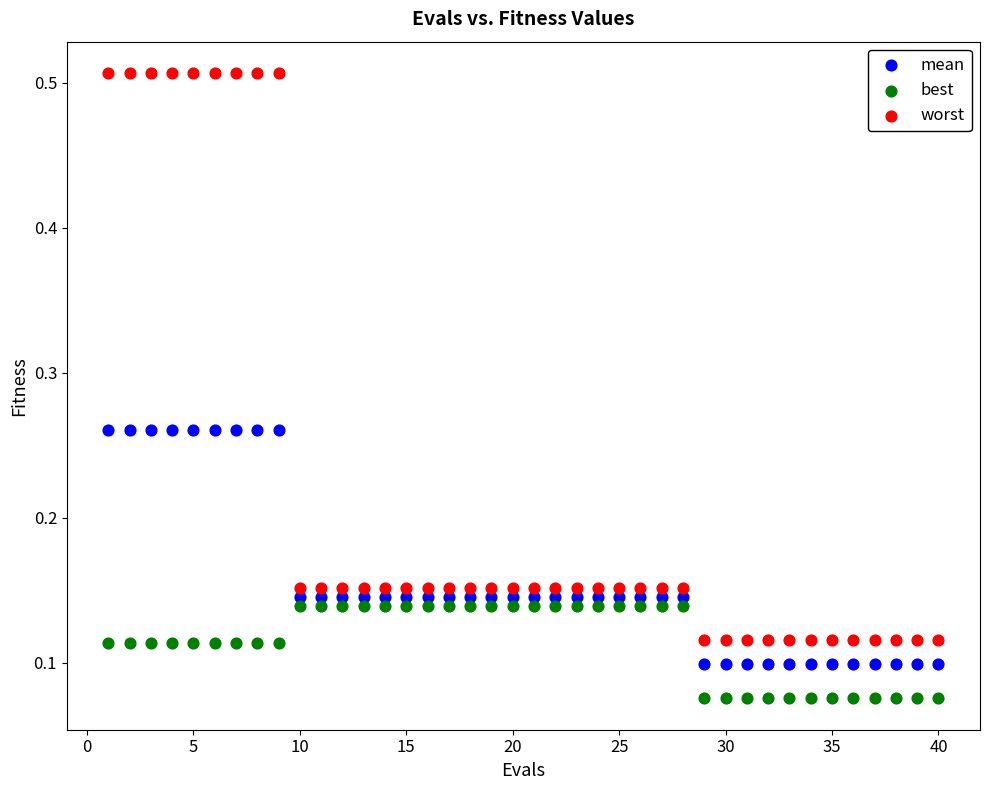

Across all data points, what is the range of Y values (max minus min)?

0.4